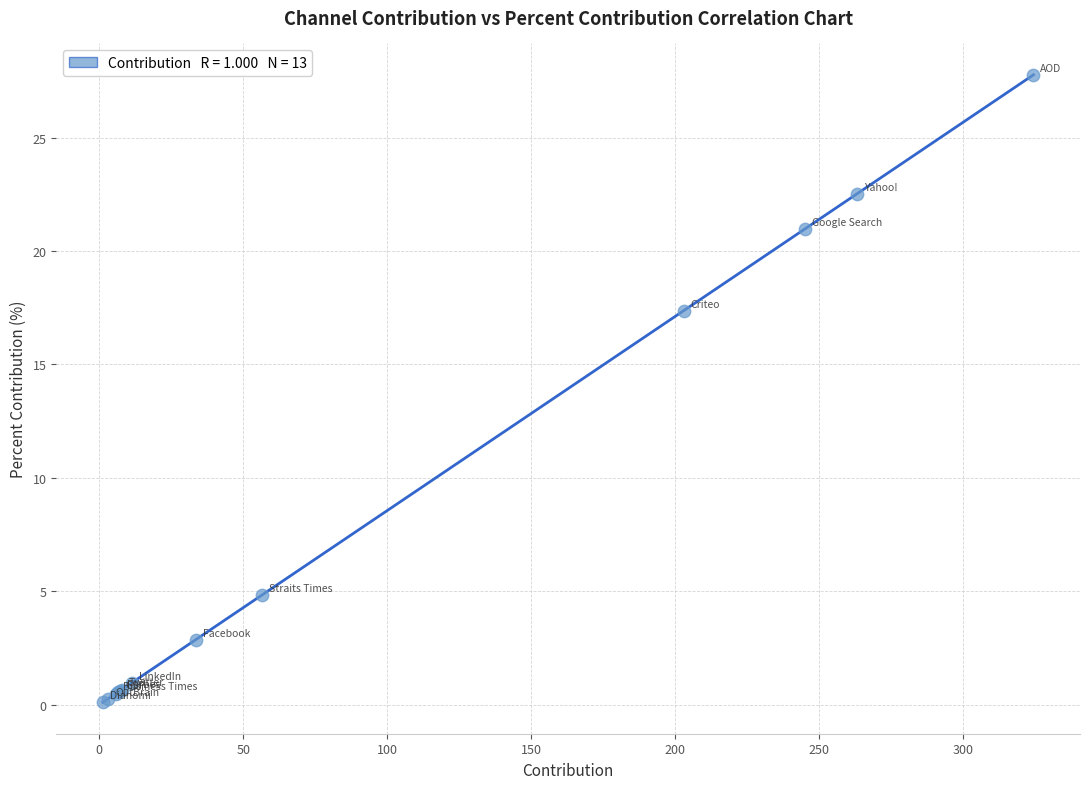

What Y value in the scatter plot is closest to 13?

17.4